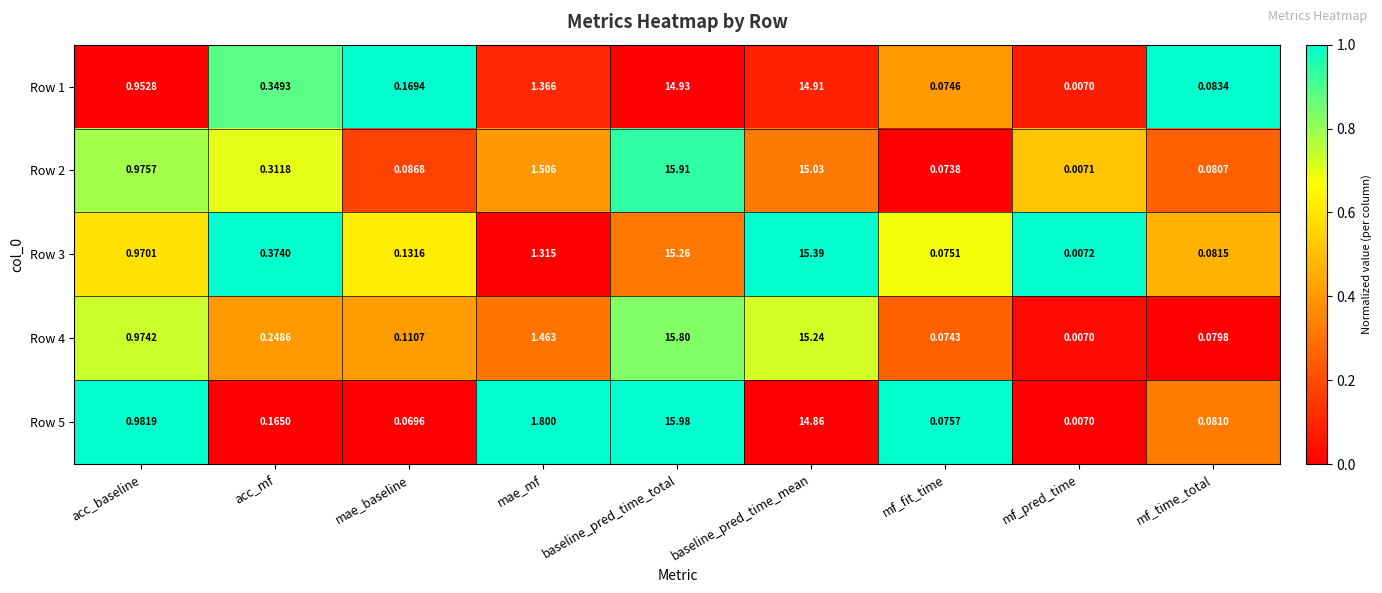

At which label is Row 2 closest to 7?

mae_mf